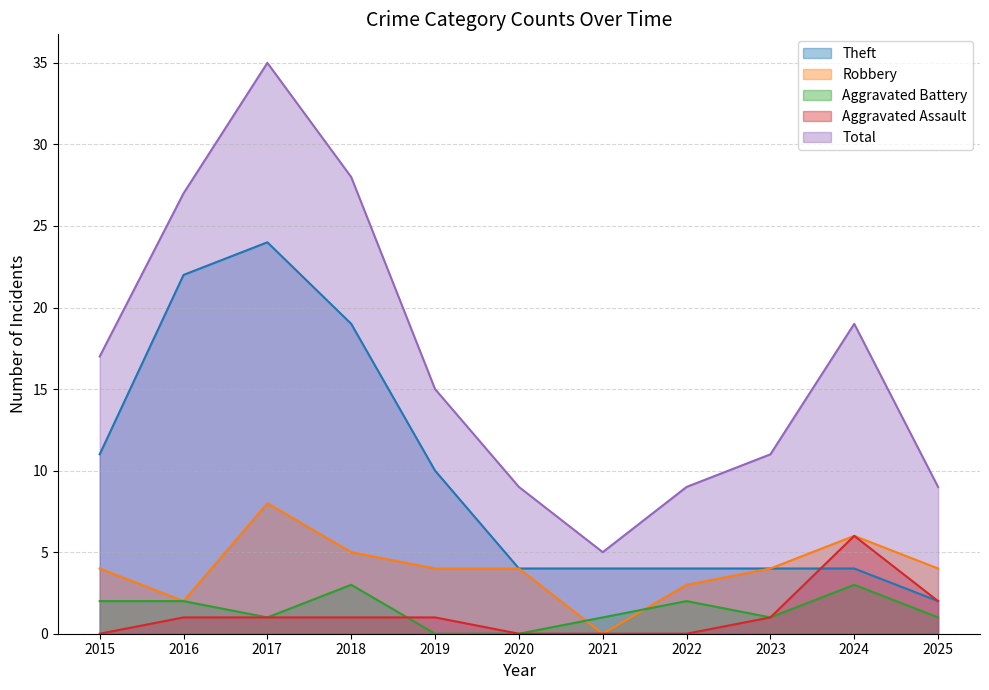

Is the value of Aggravated Assault at 2017 greater than the value of Theft at 2024?

No